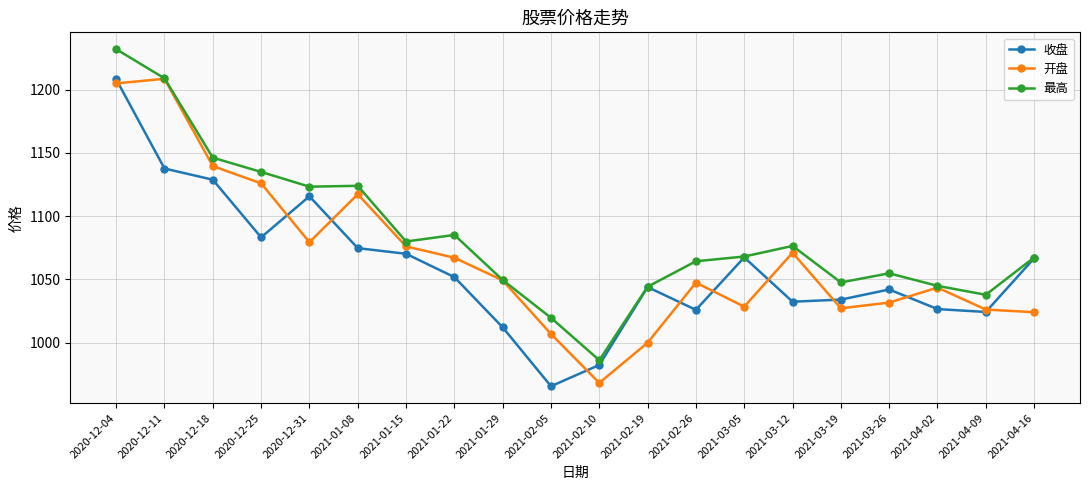

What is the maximum value shown in the chart?

1231.9